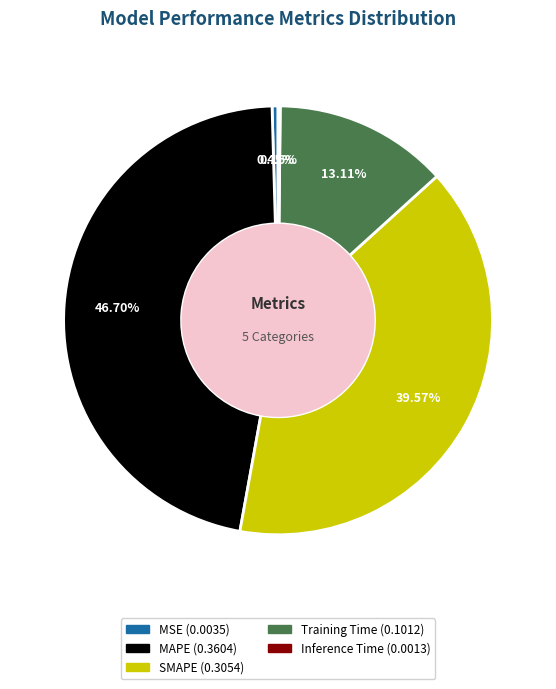

Which slice is the largest?

MAPE